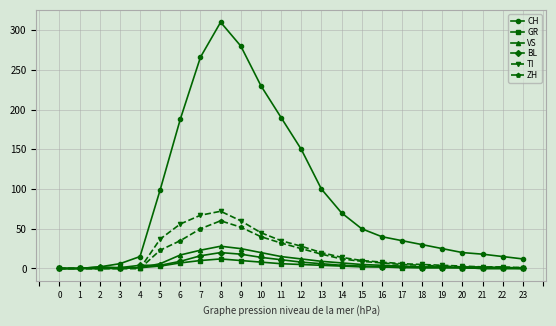

What are all the series names shown in the legend?

CH, GR, VS, BL, TI, ZH